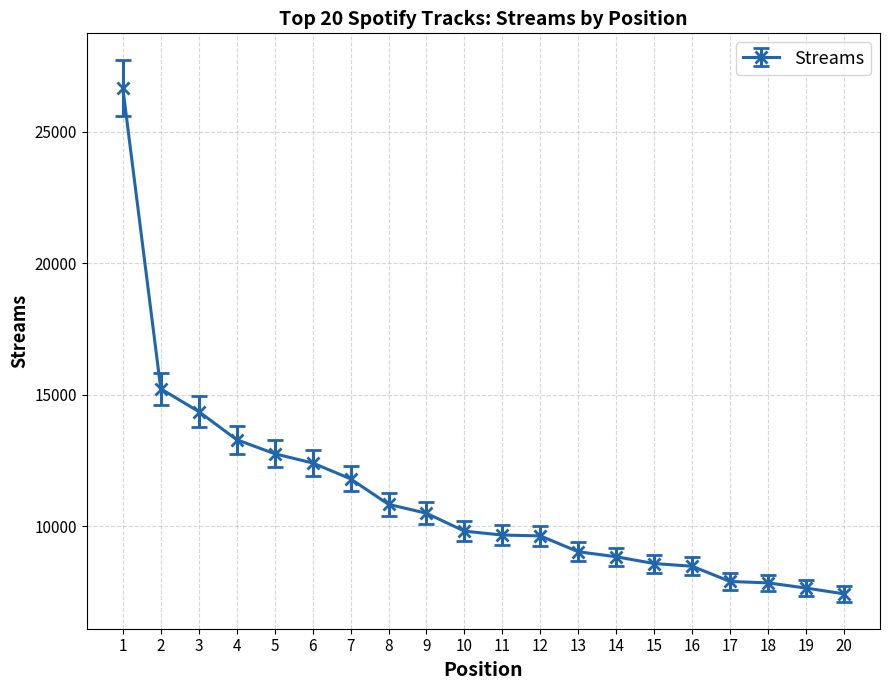

What is the value of the 19th point from the left?

7640